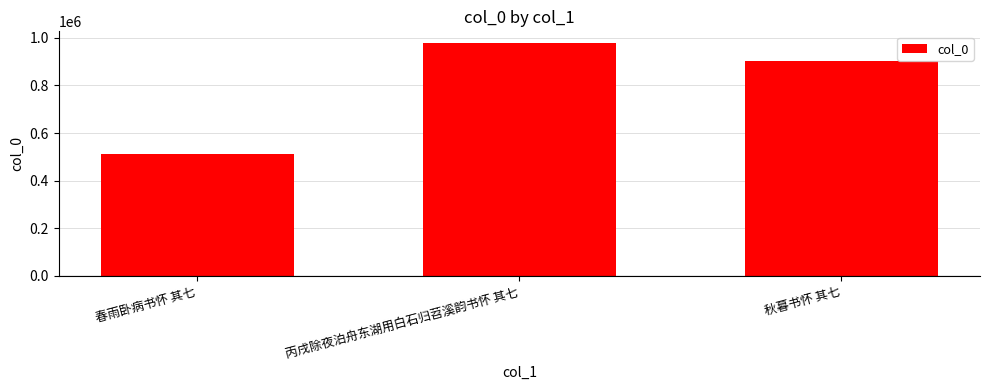

How many categories are shown in the chart?

3